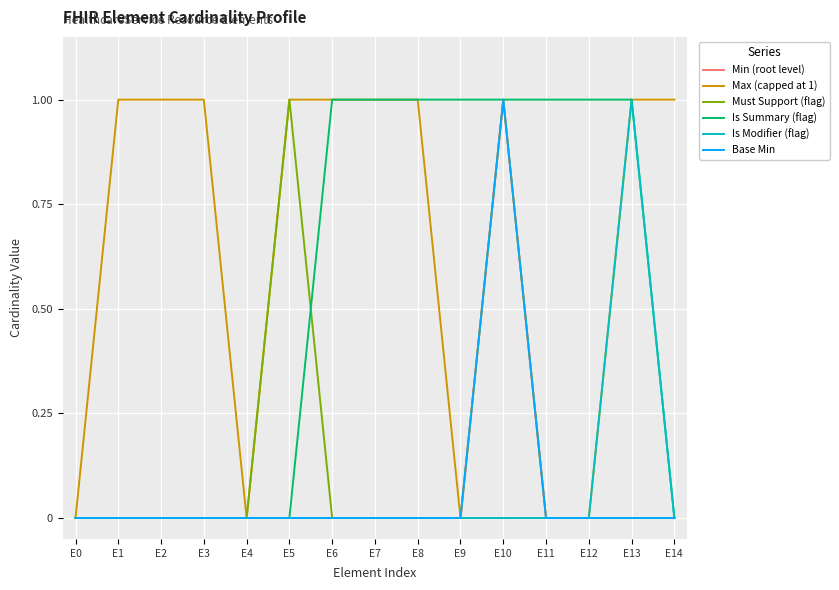

Does the chart have visible grid lines?

Yes